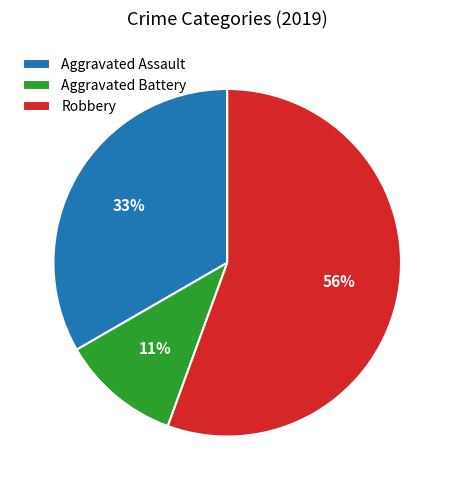

Is it true that Aggravated Assault is 28% of the pie?

False